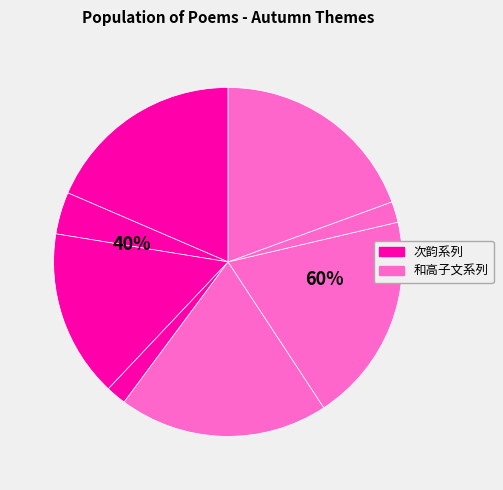

Does 和高子文秋兴二首 represent more than half of the total?

No